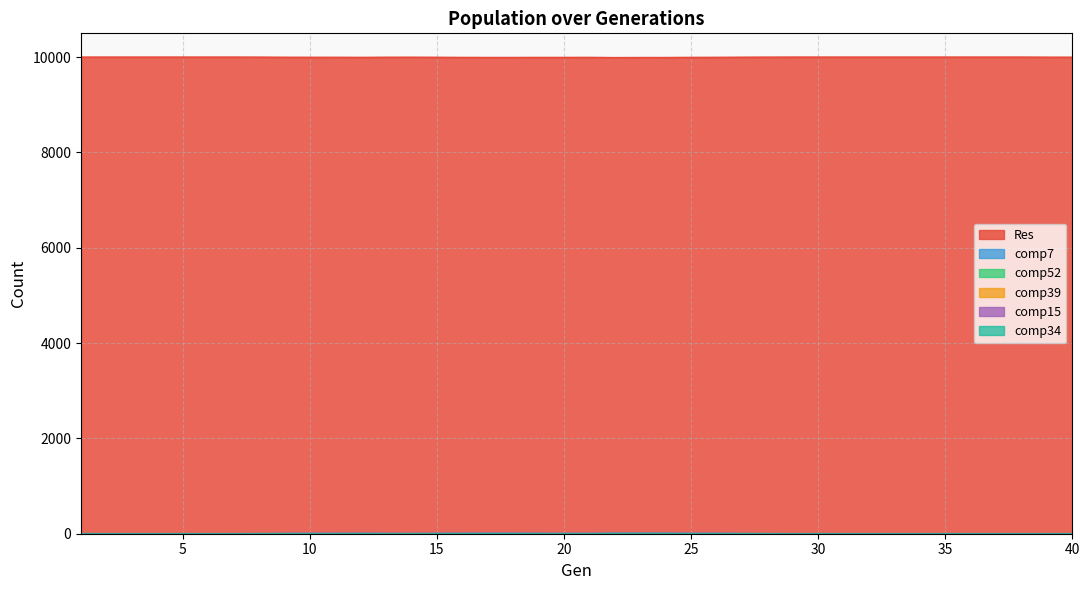

Which series has the widest spread of values?

Res